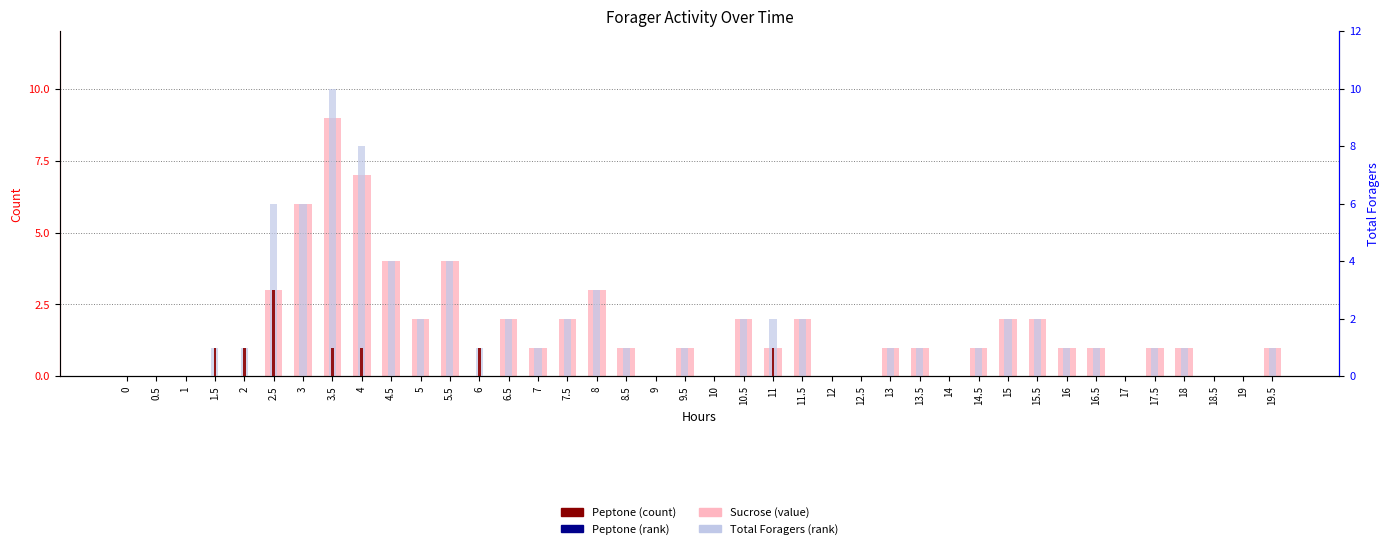

At how many categories does at least one series exceed 3?

6